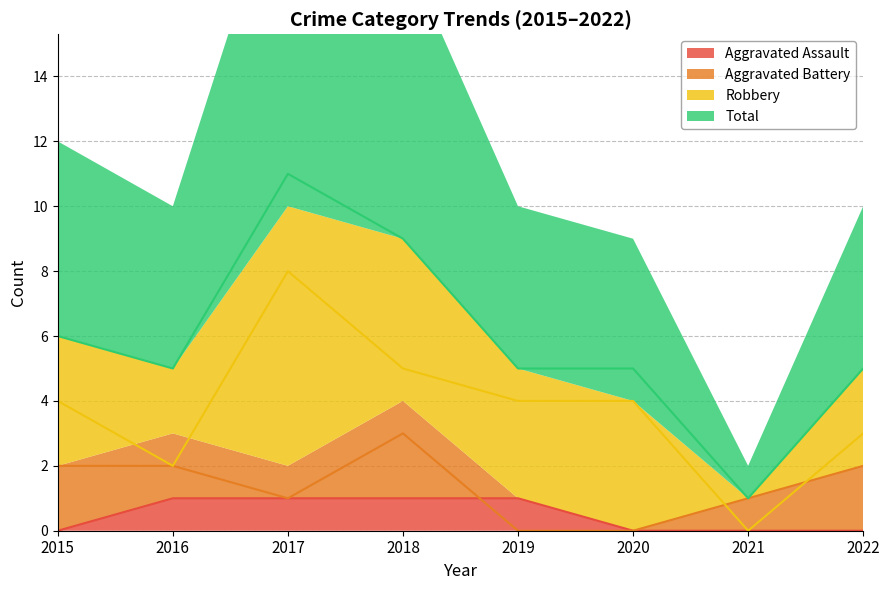

How many interior local peaks does the Aggravated Battery series have?

1